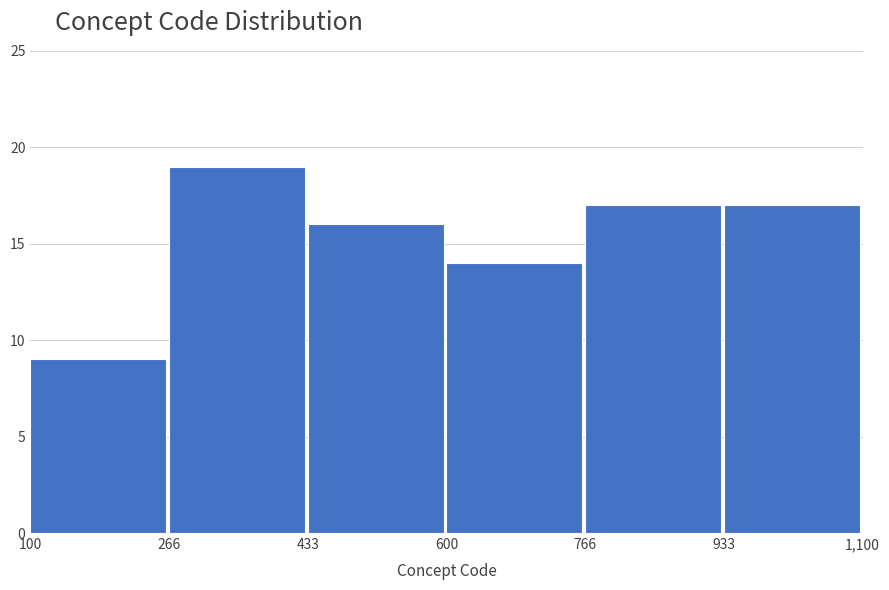

Reading left to right, transcribe this chart: for each bar, give the range it covers on the x-axis and its height. The values are not printed on the chart, so give them approximately, as read against the axis.

100 to 266: 9
266 to 433: 19
433 to 600: 16
600 to 766: 14
766 to 933: 17
933 to 1,100: 17